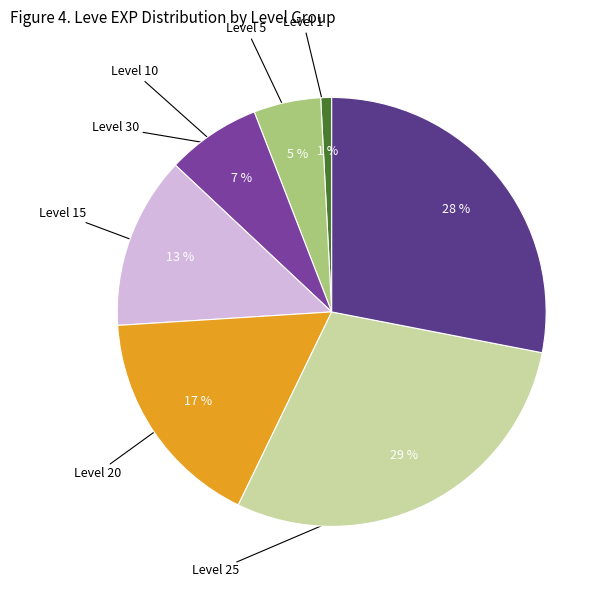

How many slices are in this pie chart?

7